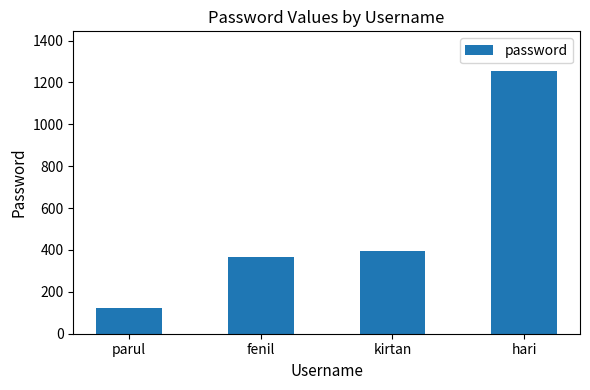

What is the average value?

535